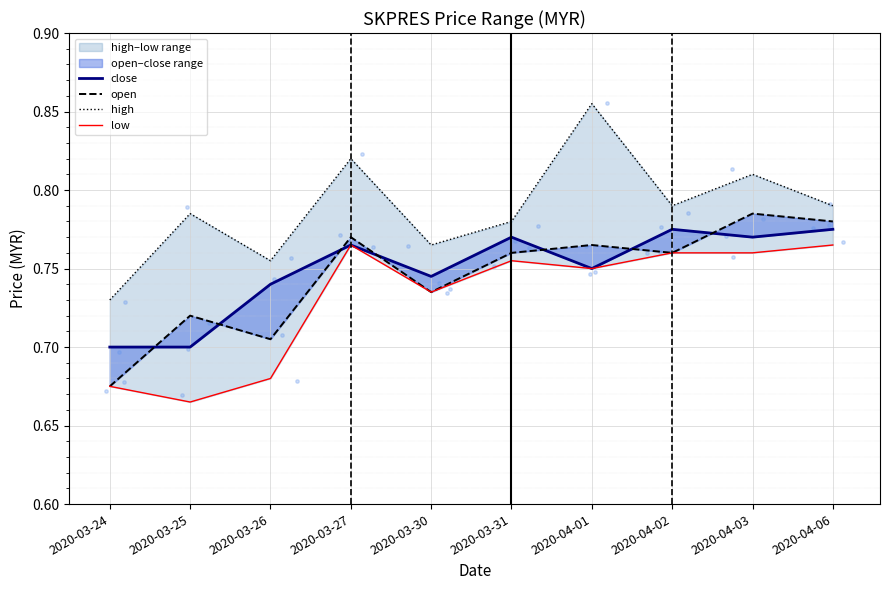

What are all the series names shown in the legend?

close, open, high, low